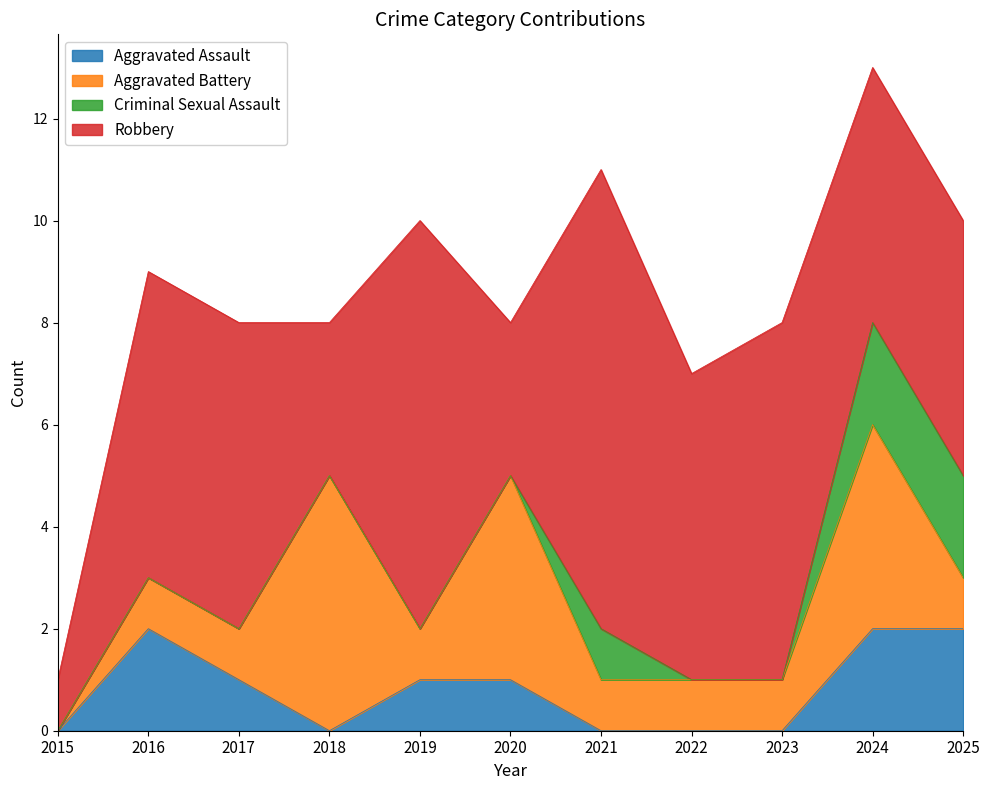

What is the sum of all Robbery values?

59